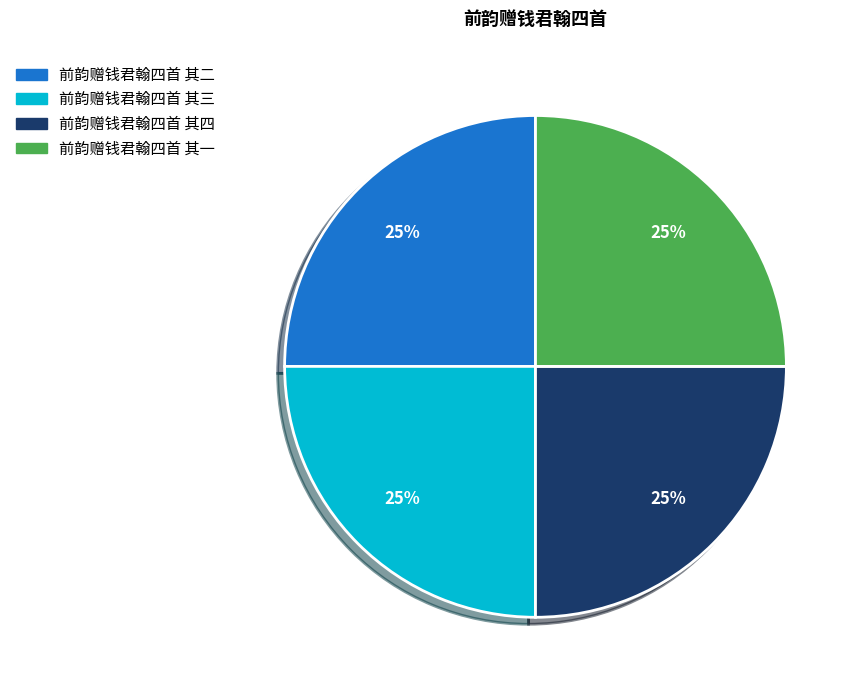

To the nearest percent, what percentage of the pie is 前韵赠钱君翰四首 其四?

25%